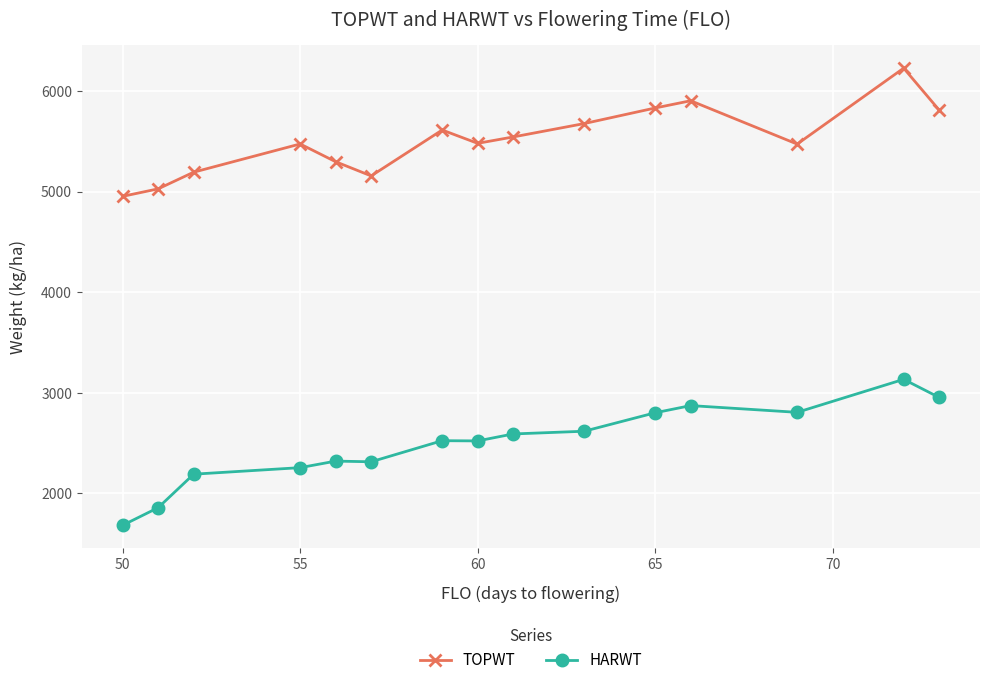

True or false: HARWT and TOPWT cross at least once.

False